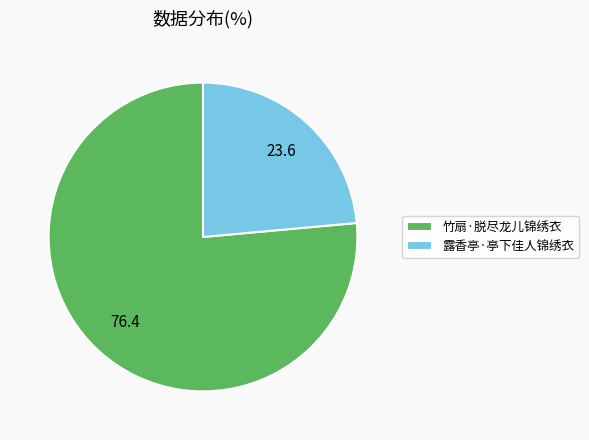

Is there any slice that represents more than half of the pie?

Yes